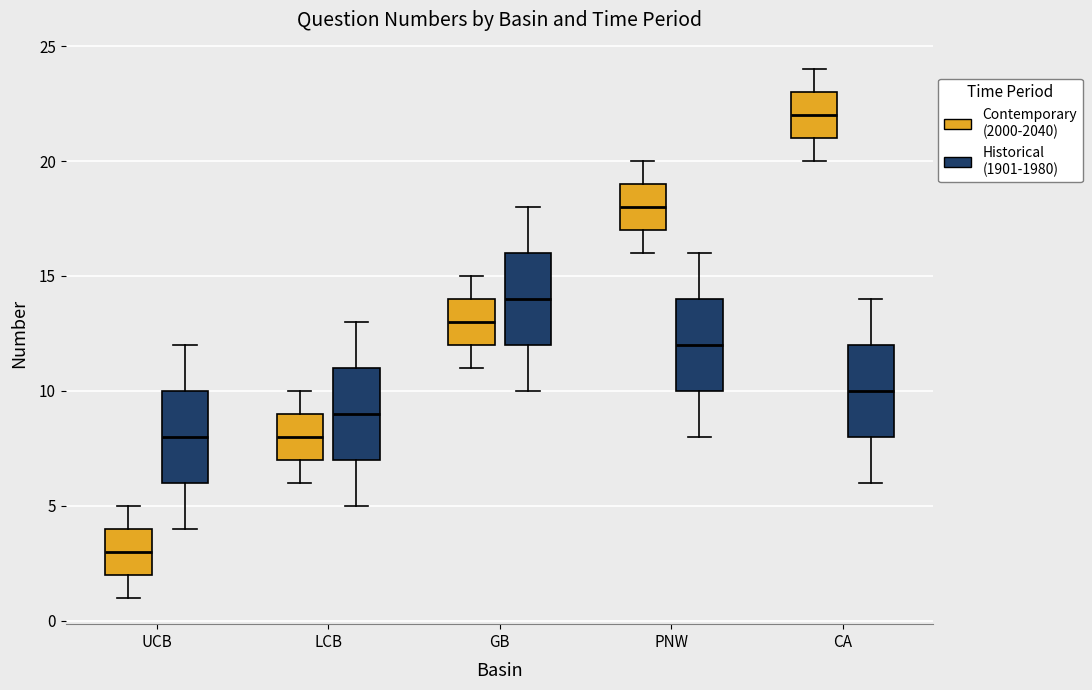

Reading left to right, transcribe this box plot: for each box, give where its median line is, the range the box spans, and where its two whiskers end, as read against the y-axis. The values are not printed on the chart, so give them approximately, as read against the axis.

UCB (Contemporary (2000-2040)): median 3, box 2 to 4, whiskers 1 to 5
UCB (Historical (1901-1980)): median 8, box 6 to 10, whiskers 4 to 12
LCB (Contemporary (2000-2040)): median 8, box 7 to 9, whiskers 6 to 10
LCB (Historical (1901-1980)): median 9, box 7 to 11, whiskers 5 to 13
GB (Contemporary (2000-2040)): median 13, box 12 to 14, whiskers 11 to 15
GB (Historical (1901-1980)): median 14, box 12 to 16, whiskers 10 to 18
PNW (Contemporary (2000-2040)): median 18, box 17 to 19, whiskers 16 to 20
PNW (Historical (1901-1980)): median 12, box 10 to 14, whiskers 8 to 16
CA (Contemporary (2000-2040)): median 22, box 21 to 23, whiskers 20 to 24
CA (Historical (1901-1980)): median 10, box 8 to 12, whiskers 6 to 14